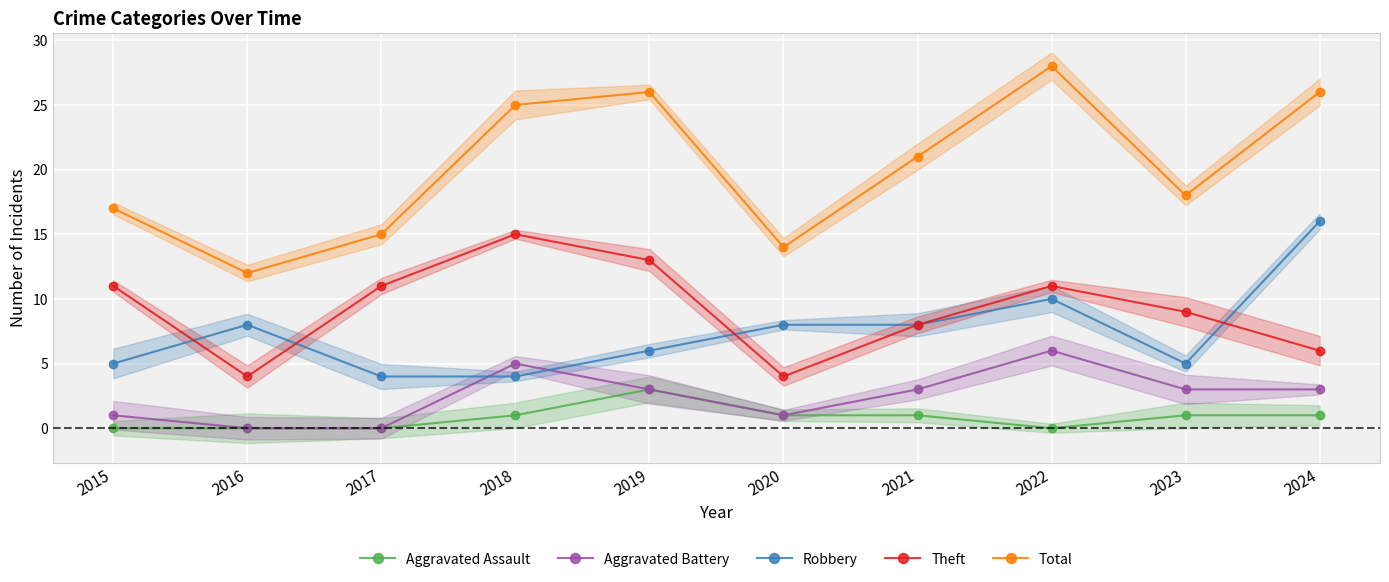

Is it true that Theft equals 3 at 2023?

False